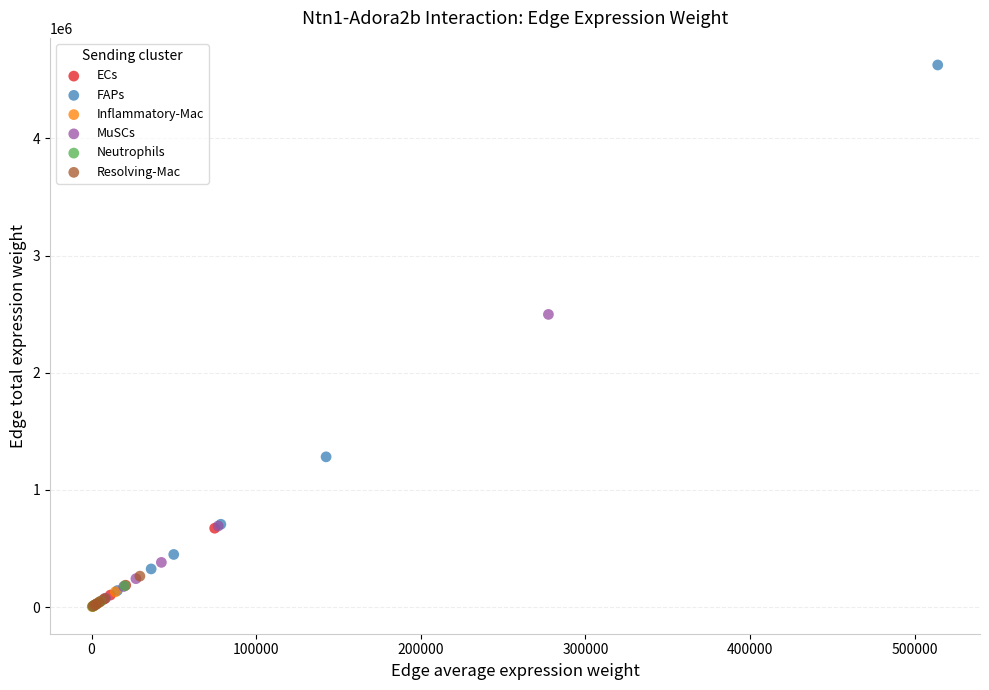

Which series has the largest Y range (max minus min)?

FAPs